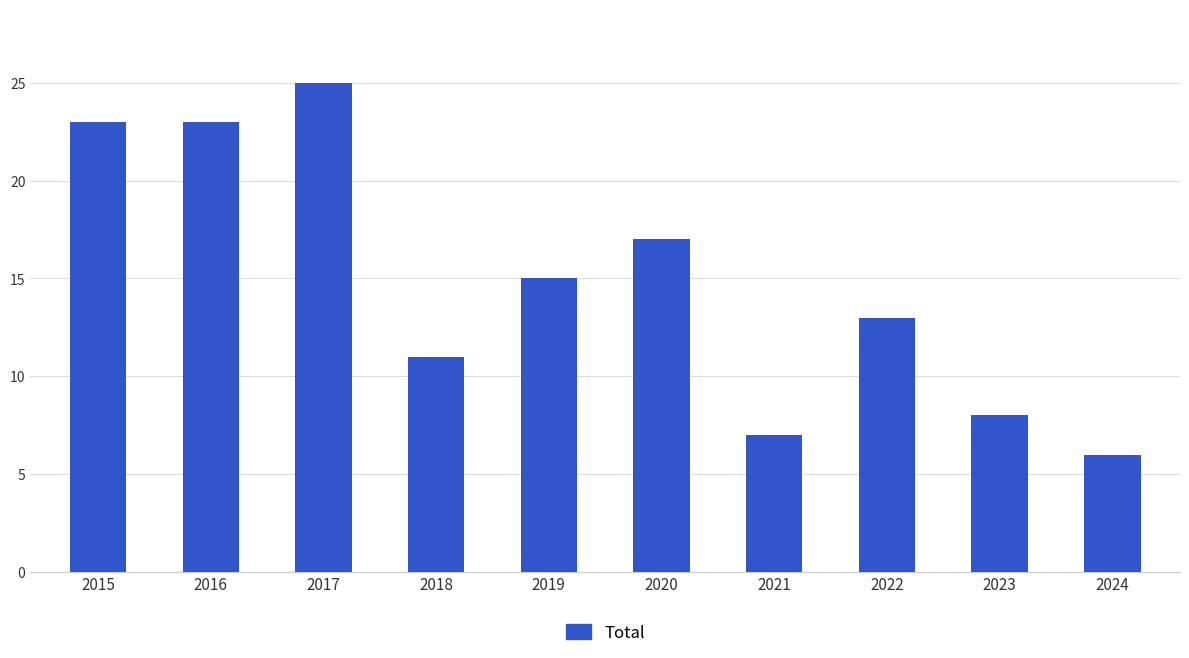

At which label is the value closest to 15?

2019